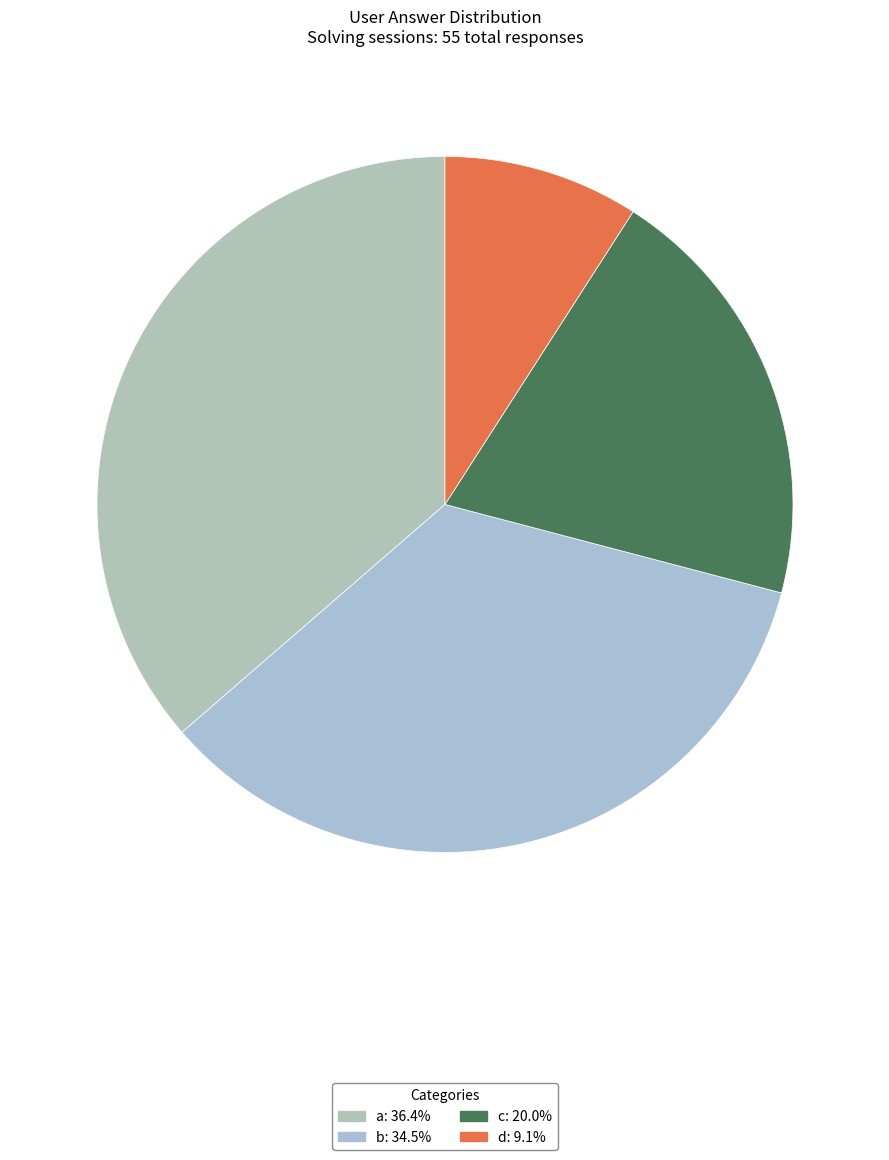

Approximately how many times larger is the value at c compared to a?

0.6